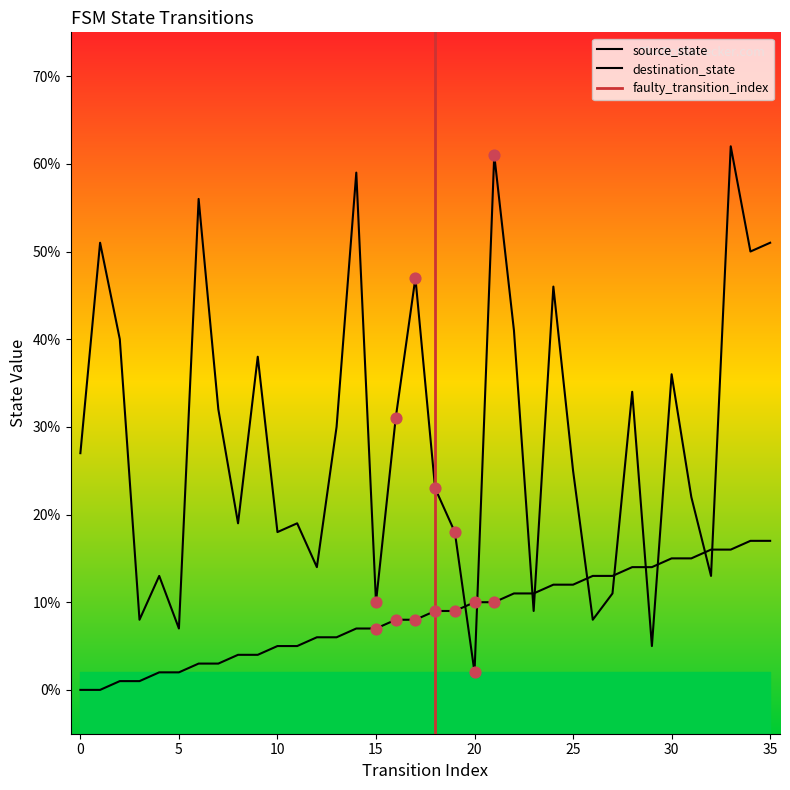

At how many categories does at least one series exceed 61?

1